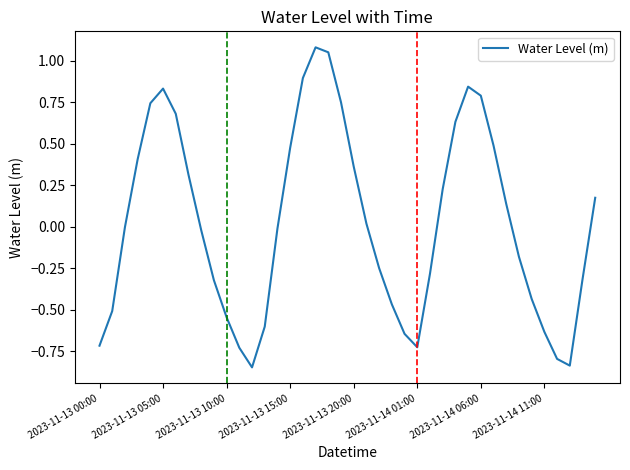

What is the difference between the maximum and minimum values?

1.9